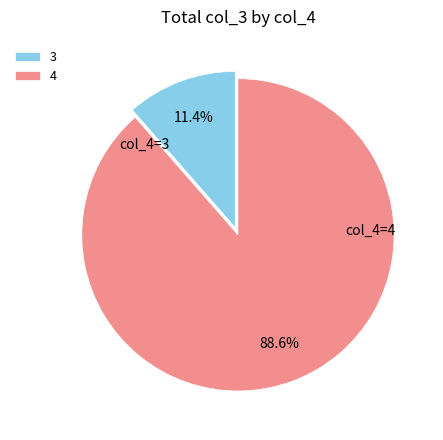

How many slices are in this pie chart?

2